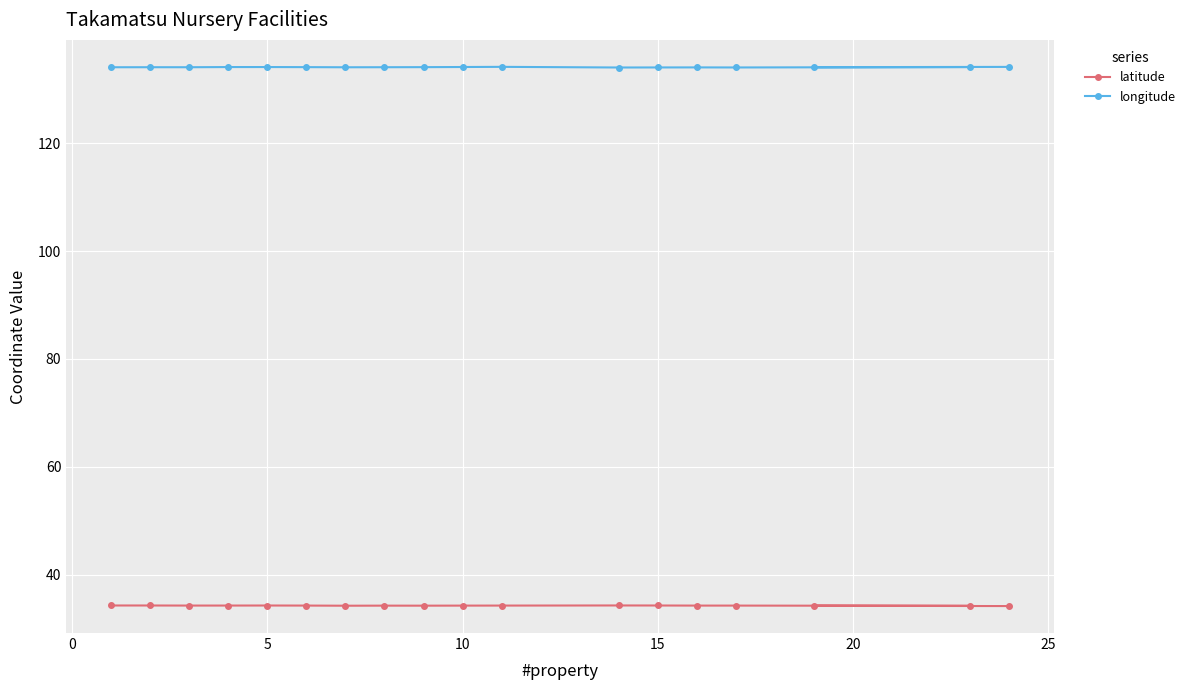

What is the greatest value displayed?

134.1